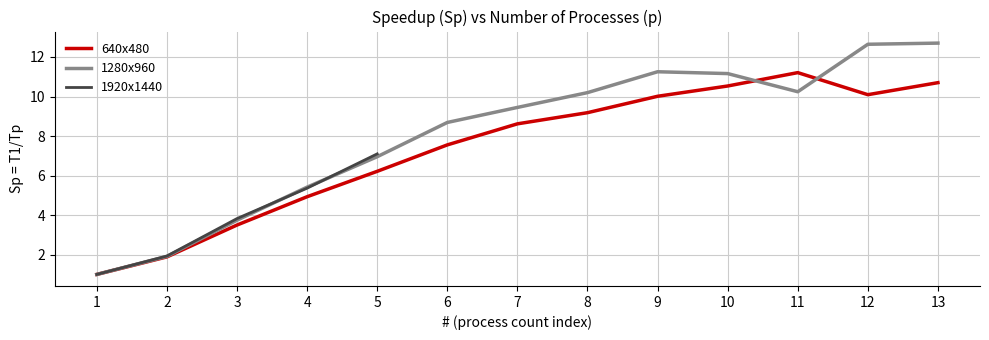

What is the lowest value of the 1280x960 Sp series?

1.0